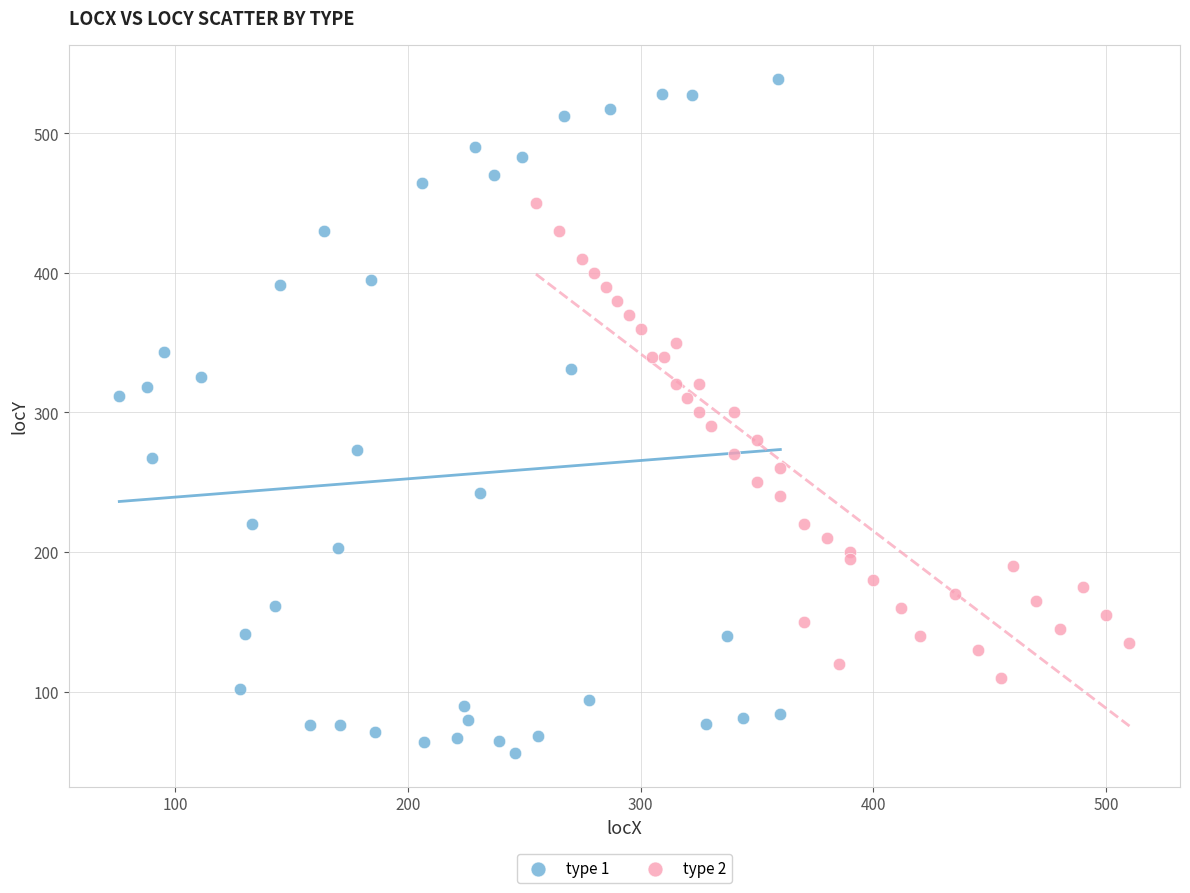

Which series has the largest Y range (max minus min)?

type 1